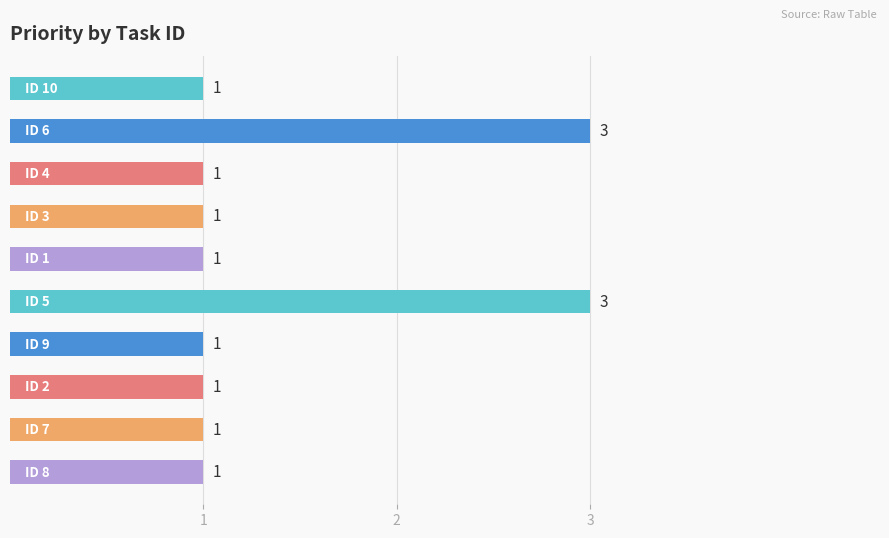

Are the bars grouped side by side (vs. stacked)?

No